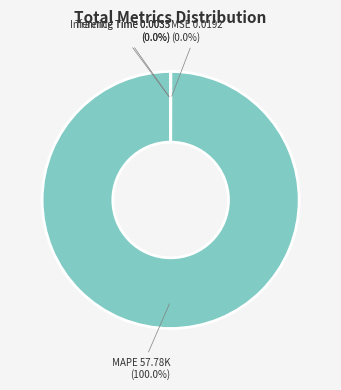

Does MAPE 57.78K (100.0%) represent more than half of the total?

Yes